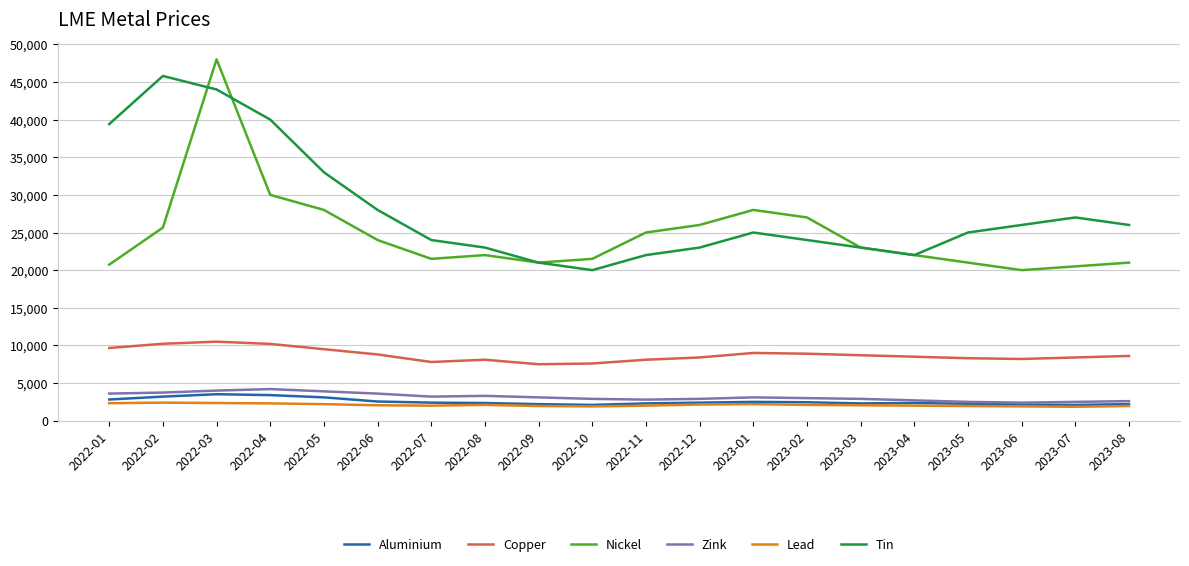

True or false: Lead and Nickel intersect in this chart.

False